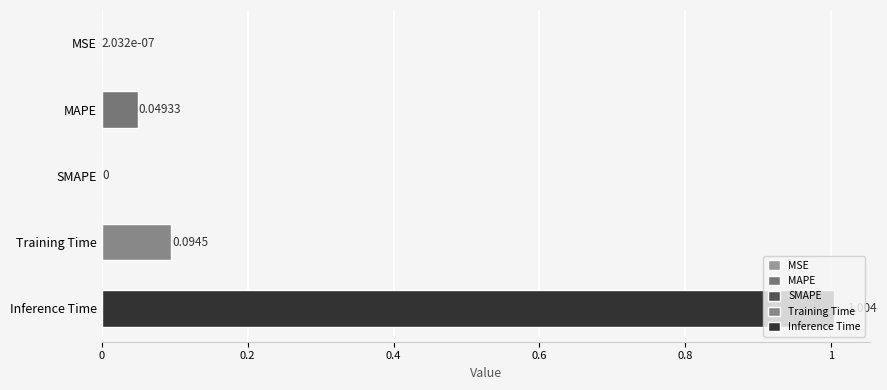

Are the bars horizontal?

Yes